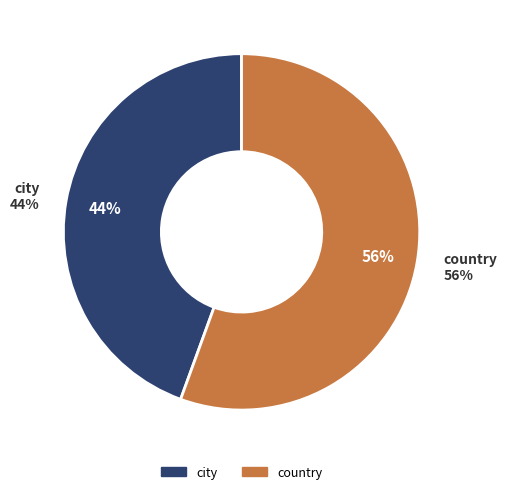

Which slice is the smallest?

city